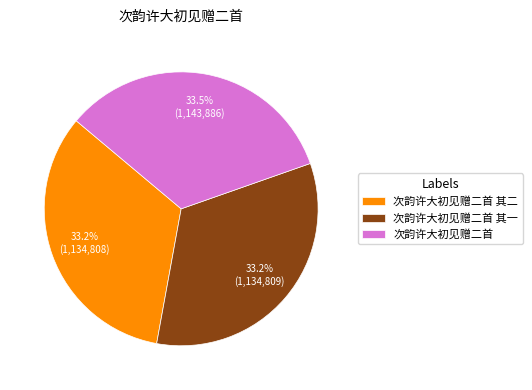

Is 次韵许大初见赠二首 其二 the majority of the pie?

No